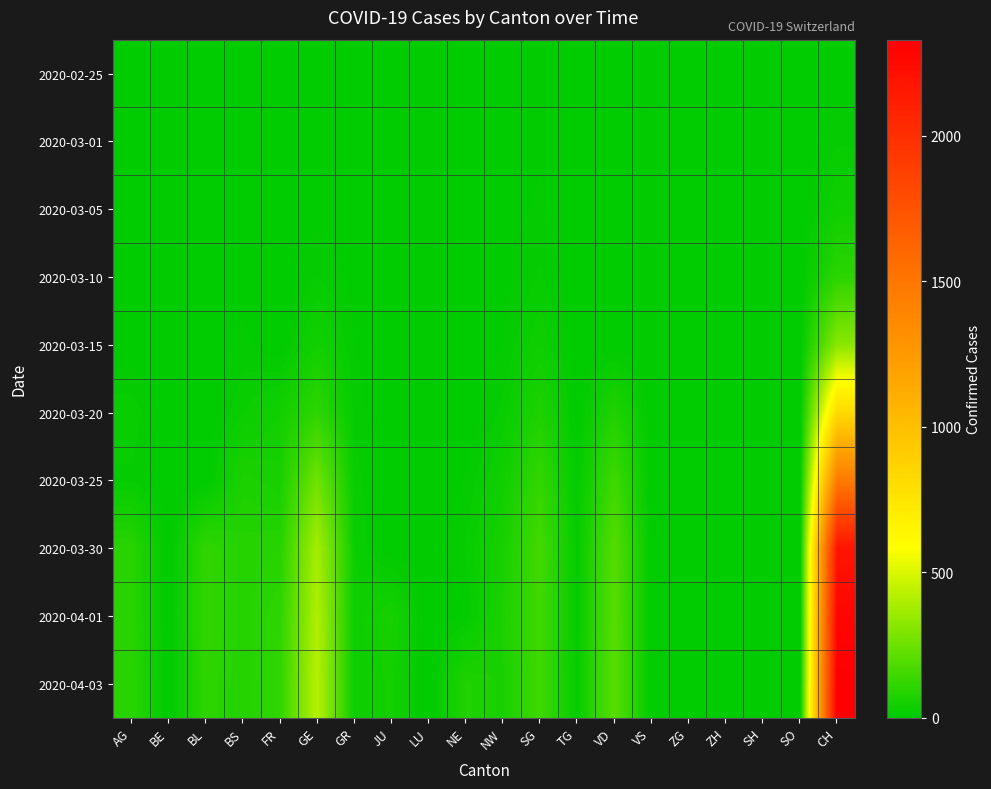

Reading left to right, list all the values displayed in this chart.

2020-02-25: AG=0	BE=0	BL=0	BS=0	FR=0	GE=0	GR=0	JU=0	LU=0	NE=0	NW=0	SG=0	TG=0	VD=0	VS=0	ZG=0	ZH=0	SH=0	SO=0	CH=0
2020-03-01: AG=0	BE=0	BL=0	BS=1	FR=1	GE=3	GR=1	JU=0	LU=0	NE=0	NW=4	SG=7	TG=0	VD=0	VS=0	ZG=0	ZH=0	SH=0	SO=0	CH=16
2020-03-05: AG=0	BE=0	BL=0	BS=1	FR=1	GE=5	GR=2	JU=0	LU=0	NE=0	NW=4	SG=11	TG=0	VD=0	VS=0	ZG=0	ZH=0	SH=0	SO=0	CH=39
2020-03-10: AG=0	BE=0	BL=0	BS=5	FR=1	GE=18	GR=5	JU=0	LU=0	NE=0	NW=4	SG=20	TG=0	VD=0	VS=0	ZG=0	ZH=0	SH=0	SO=0	CH=102
2020-03-15: AG=0	BE=0	BL=0	BS=12	FR=0	GE=46	GR=9	JU=0	LU=0	NE=0	NW=9	SG=36	TG=0	VD=0	VS=0	ZG=0	ZH=0	SH=0	SO=0	CH=315
2020-03-20: AG=25	BE=0	BL=0	BS=27	FR=45	GE=109	GR=14	JU=0	LU=0	NE=0	NW=21	SG=73	TG=1	VD=78	VS=0	ZG=0	ZH=0	SH=0	SO=0	CH=819
2020-03-25: AG=16	BE=0	BL=0	BS=68	FR=58	GE=258	GR=23	JU=0	LU=0	NE=10	NW=41	SG=119	TG=9	VD=146	VS=0	ZG=0	ZH=0	SH=0	SO=0	CH=1464
2020-03-30: AG=94	BE=0	BL=112	BS=86	FR=90	GE=382	GR=28	JU=0	LU=0	NE=19	NW=57	SG=154	TG=13	VD=197	VS=0	ZG=0	ZH=0	SH=0	SO=0	CH=2177
2020-04-01: AG=94	BE=0	BL=115	BS=86	FR=108	GE=406	GR=29	JU=57	LU=0	NE=10	NW=66	SG=147	TG=13	VD=203	VS=0	ZG=0	ZH=0	SH=0	SO=0	CH=2285
2020-04-03: AG=100	BE=0	BL=109	BS=82	FR=115	GE=424	GR=28	JU=49	LU=0	NE=75	NW=61	SG=147	TG=15	VD=207	VS=0	ZG=0	ZH=9	SH=0	SO=0	CH=2331